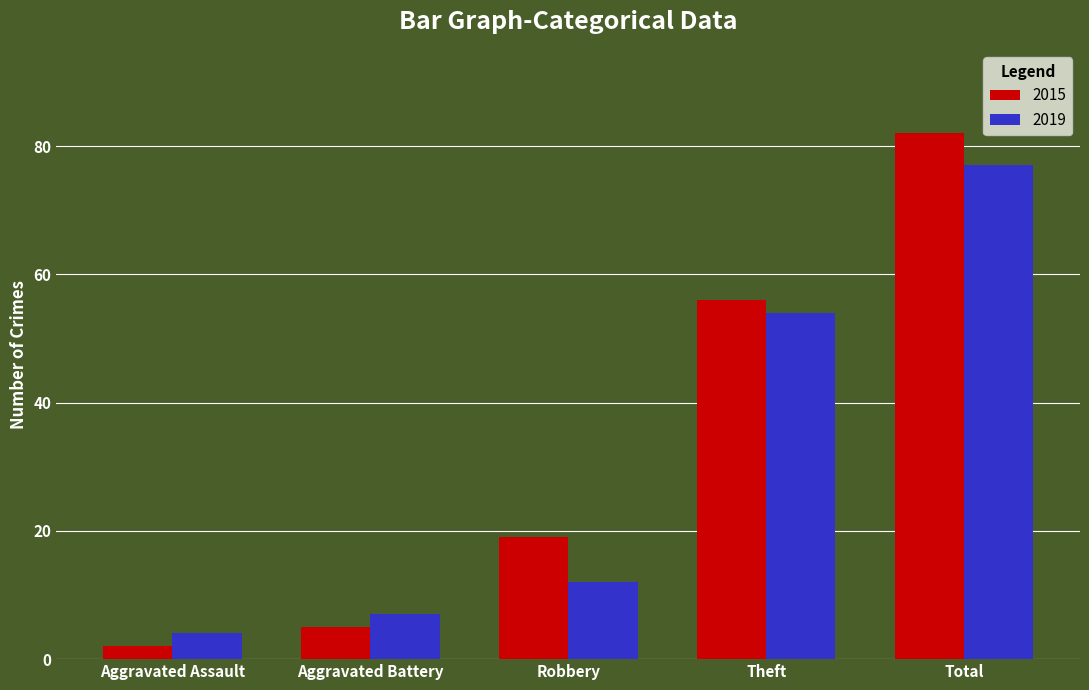

Is it true that 2015 equals 2 at Aggravated Assault?

True